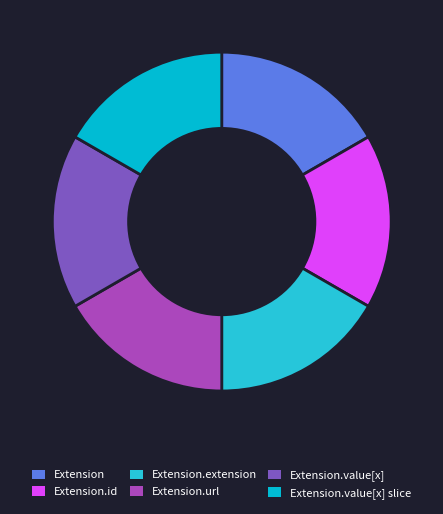

Does Extension.url account for over 50% of the chart?

No